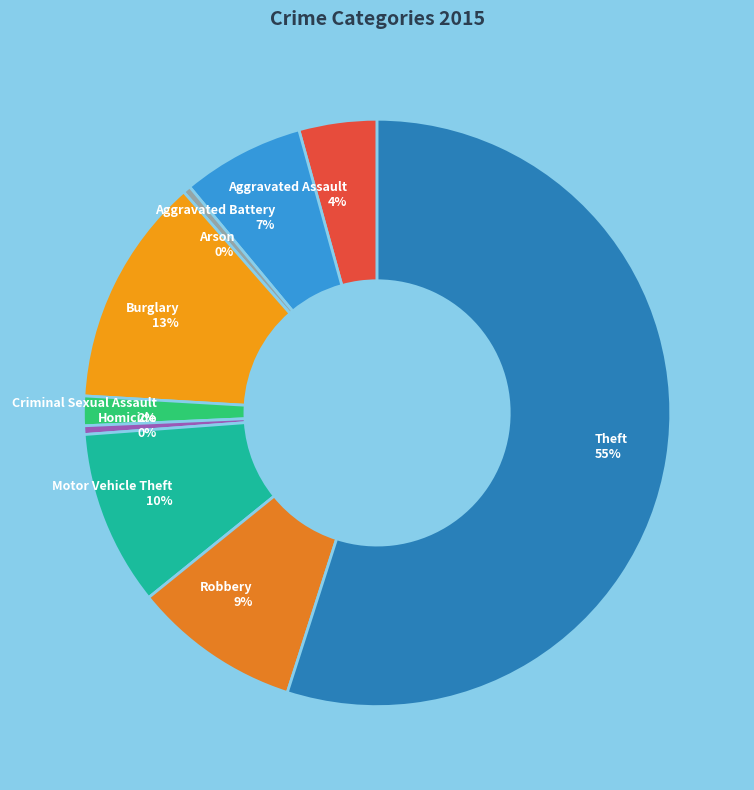

Do Aggravated Assault and Arson together represent more than half of the pie?

No